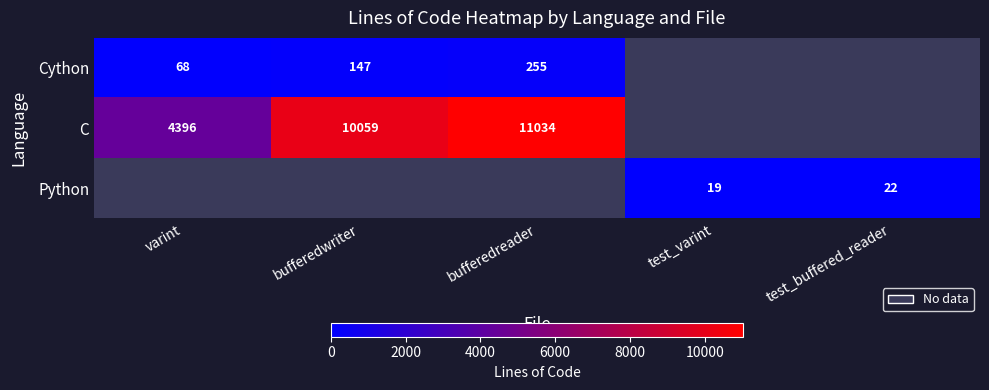

Is it true that Cython equals 241 at bufferedwriter?

False